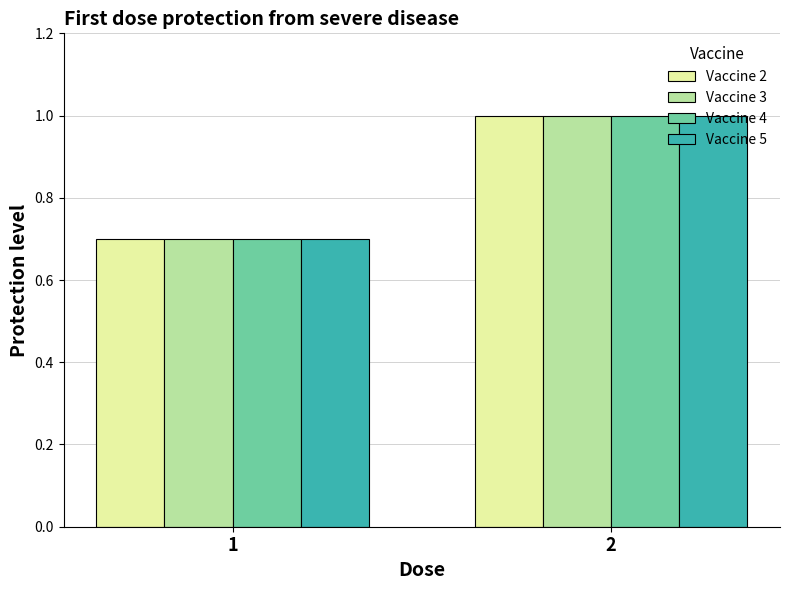

Read the Vaccine 5 value at 1.

0.7